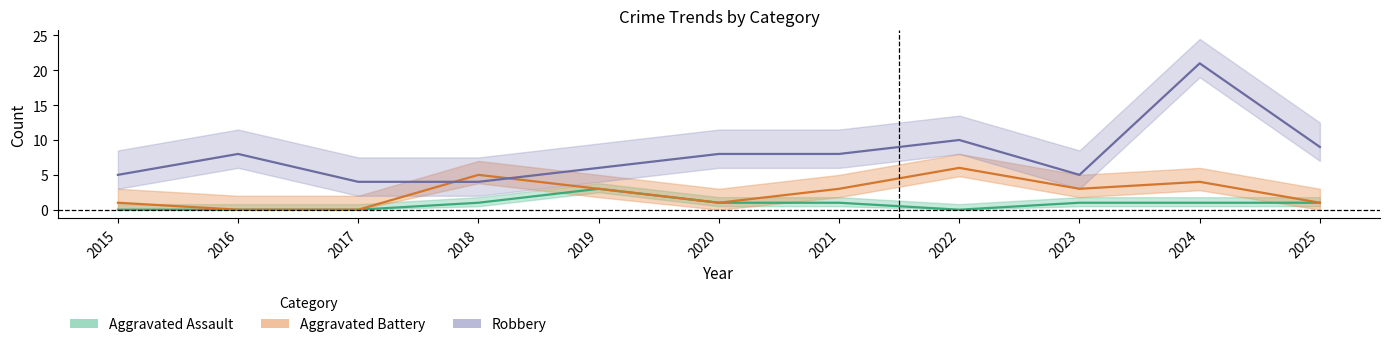

True or false: Aggravated Battery and Aggravated Assault cross at least once.

False